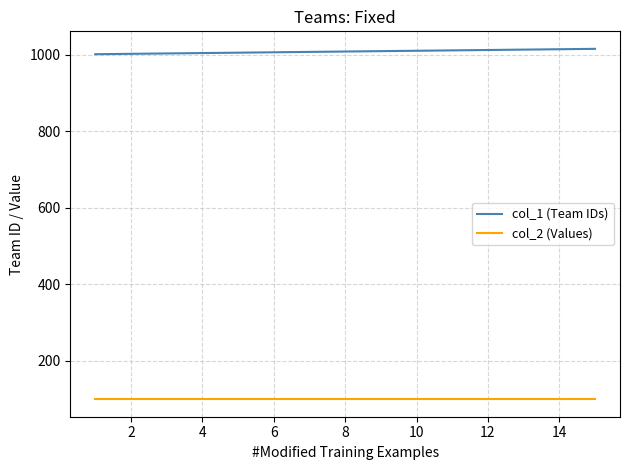

Which series has the largest total across all categories?

col_1 (Team IDs)